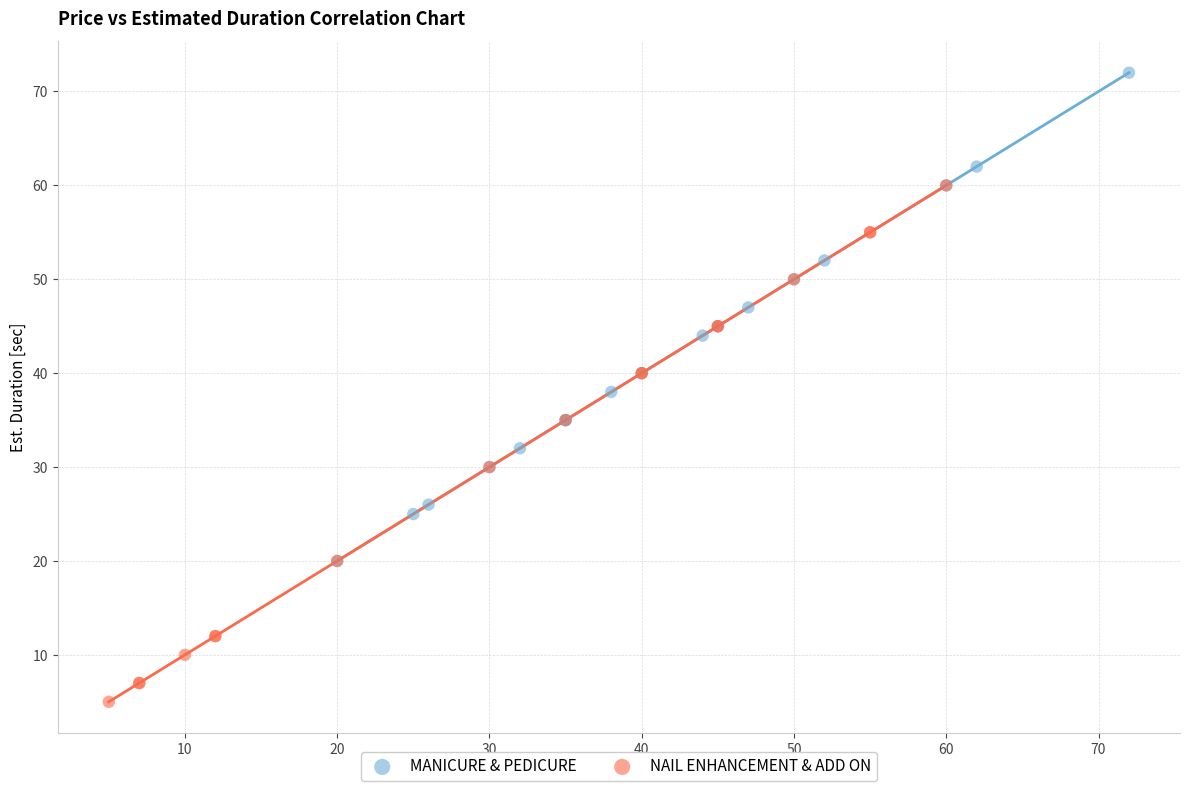

Which series reaches the minimum Y coordinate?

NAIL ENHANCEMENT & ADD ON